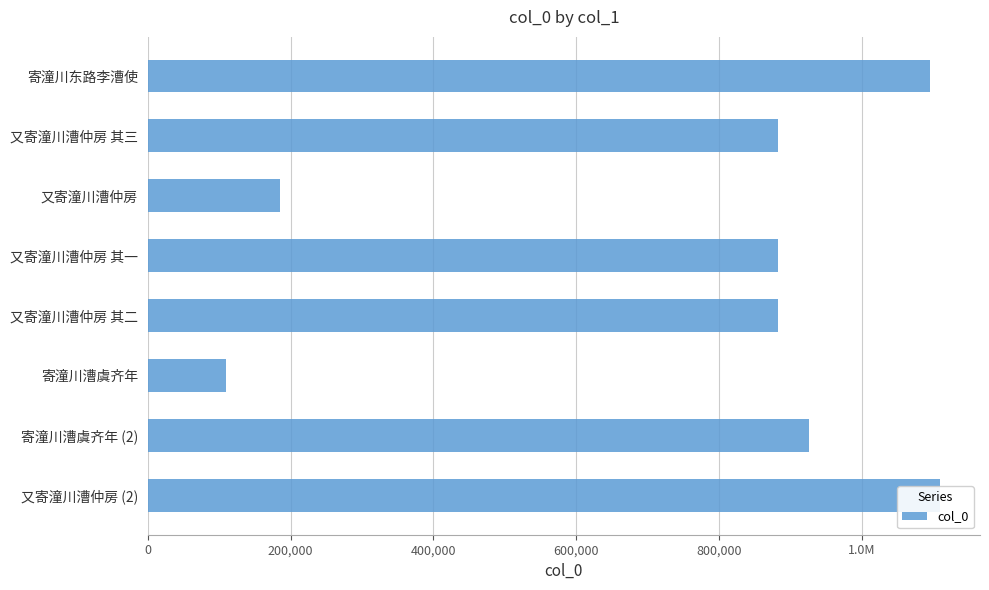

Are the bars grouped side by side (vs. stacked)?

No